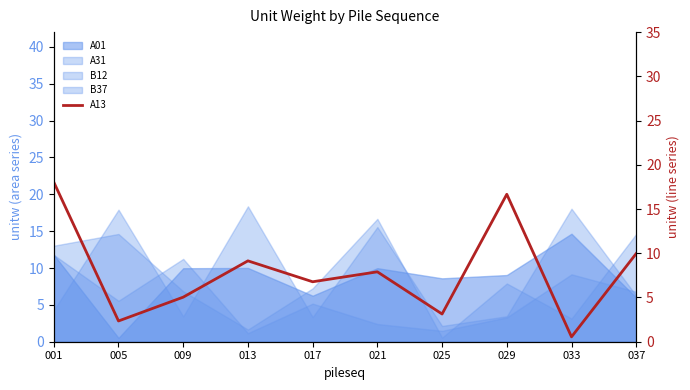

How many values exceed 7?

5